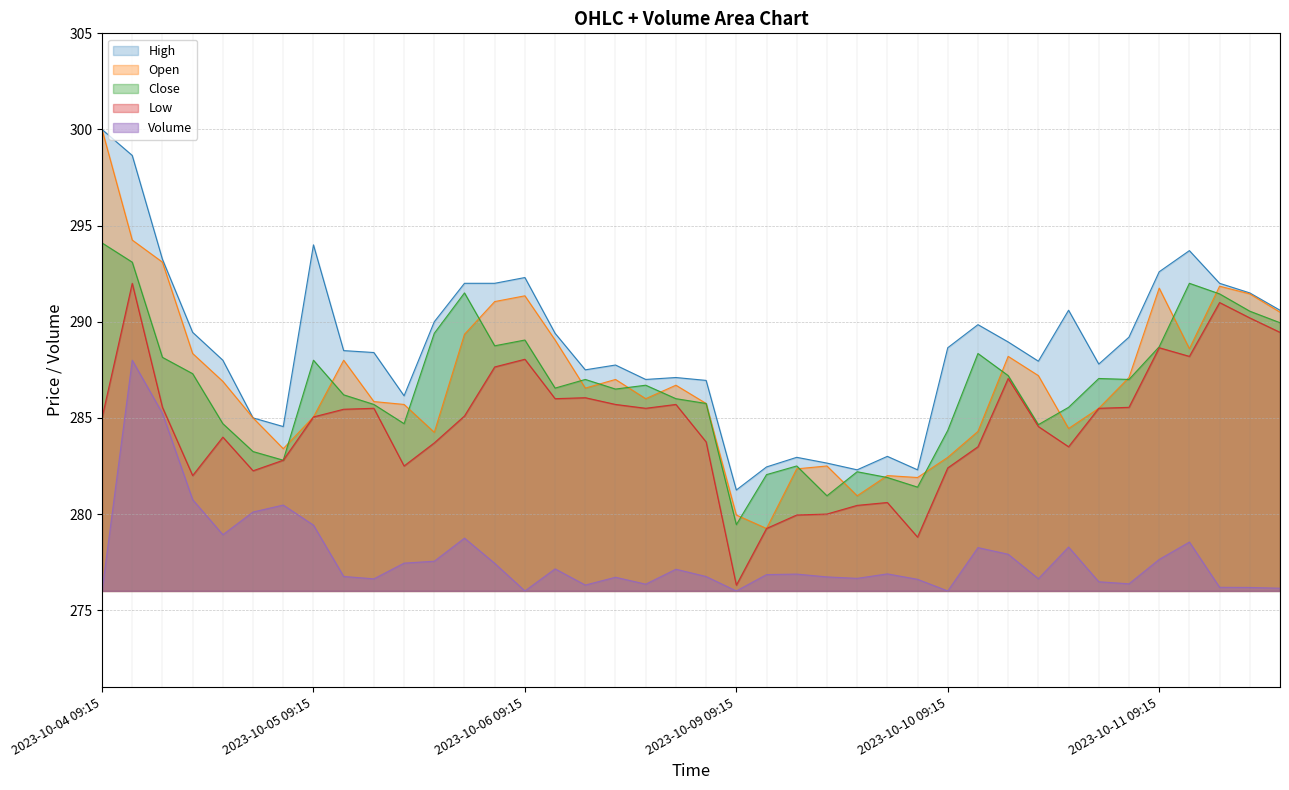

At which category does the chart reach its minimum across all series?

2023-10-04 09:15